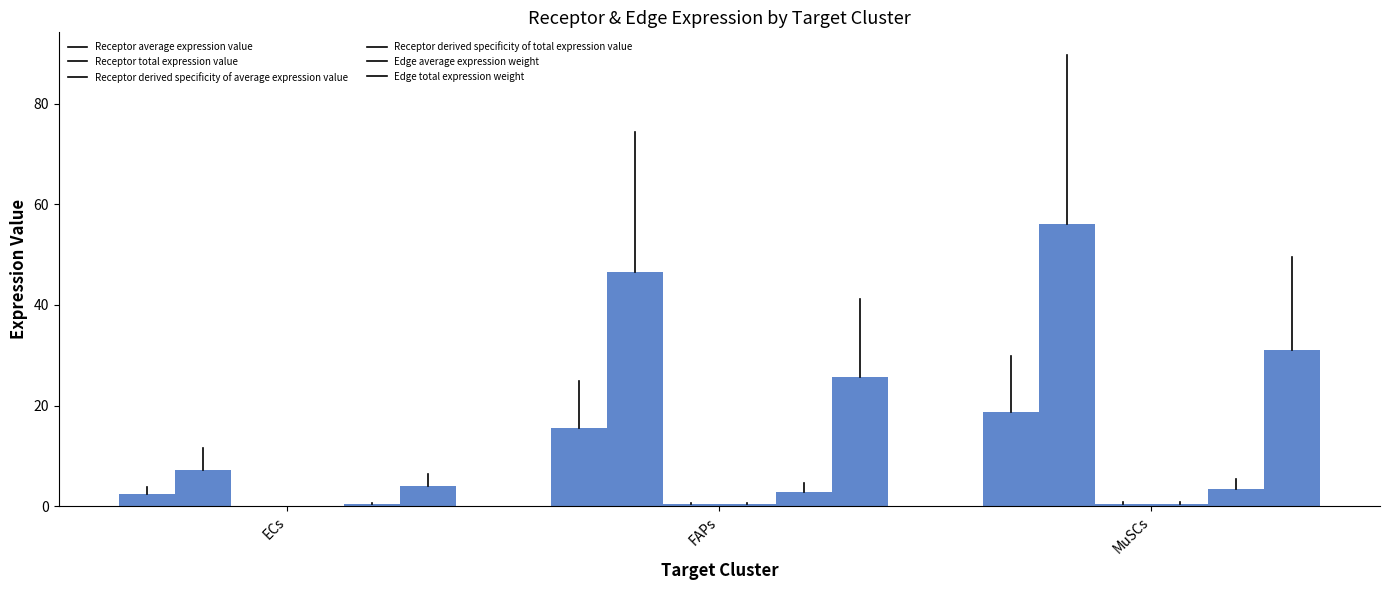

Does the chart contain stacked bars?

No